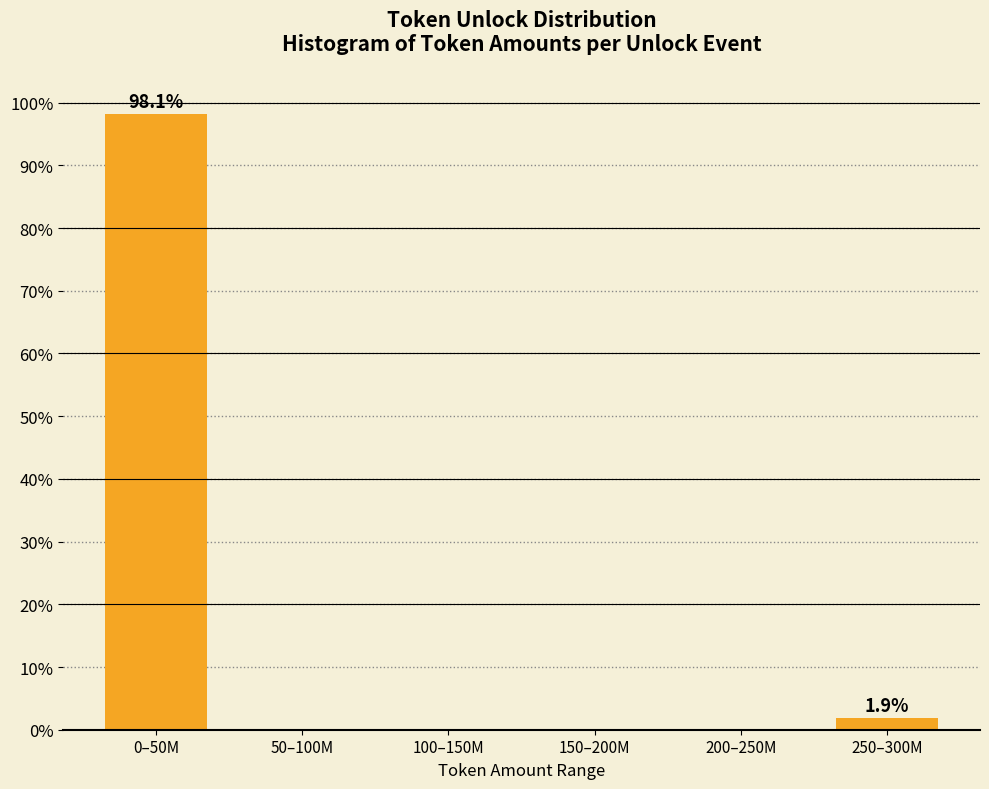

Reading left to right, list all the values displayed in this chart.

0–50M=98.1	50–100M=0.0	100–150M=0.0	150–200M=0.0	200–250M=0.0	250–300M=1.9